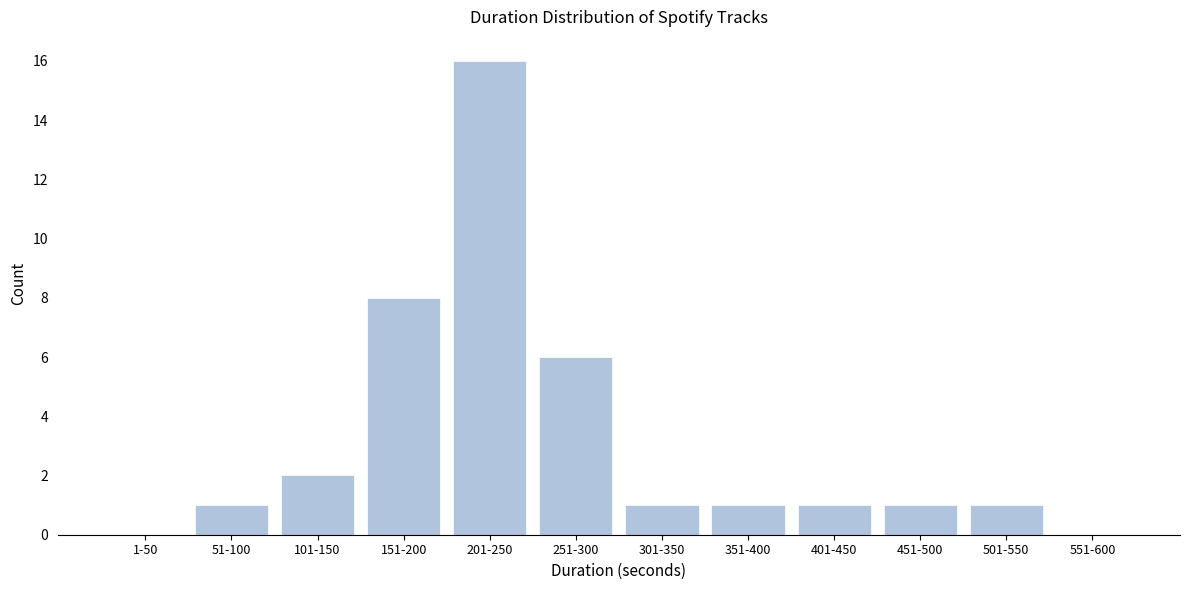

Reading right to left, what are all the values shown in this chart?

551-600=0	501-550=1	451-500=1	401-450=1	351-400=1	301-350=1	251-300=6	201-250=16	151-200=8	101-150=2	51-100=1	1-50=0